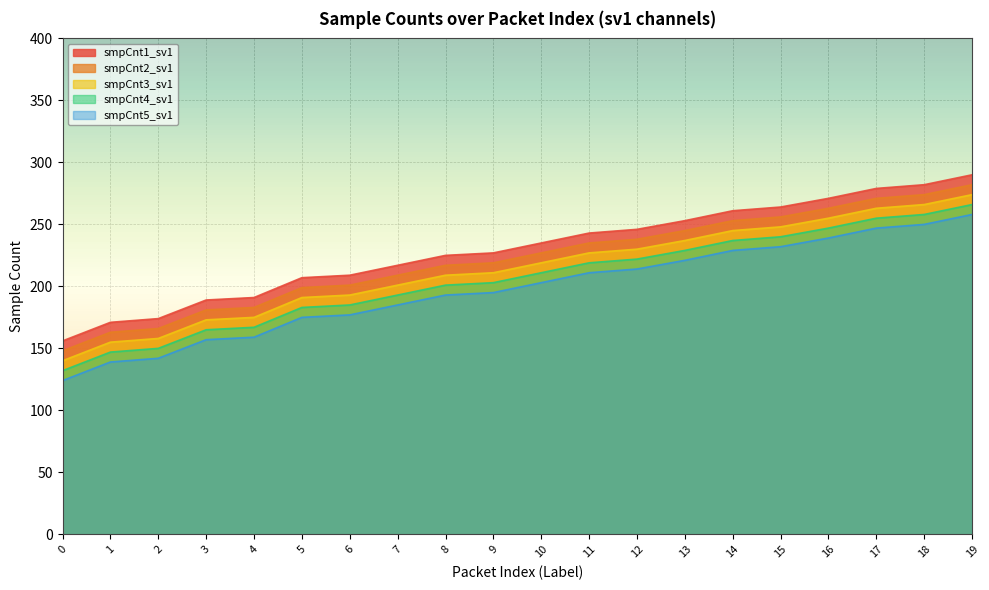

What is the approximate value of smpCnt2_sv1 at 17, to the nearest 50?

250